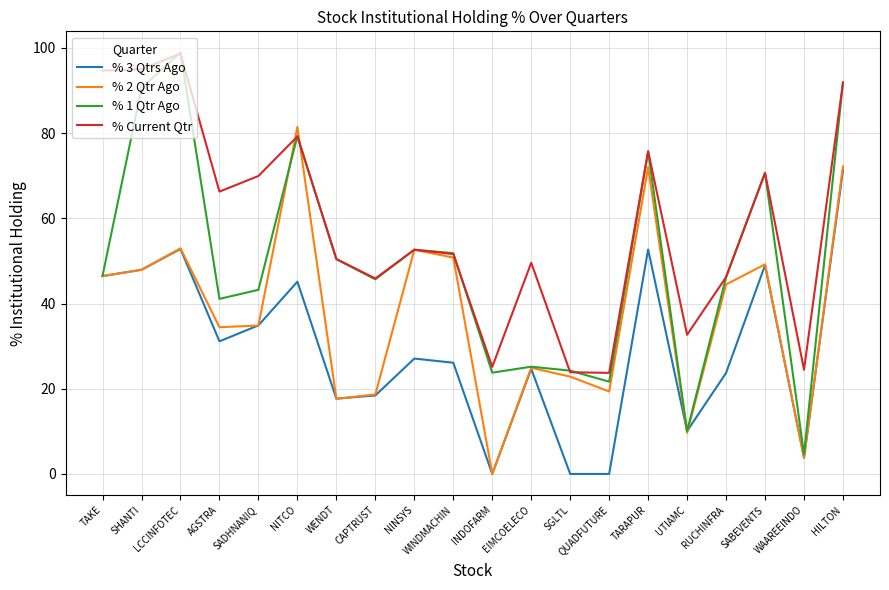

List the series in order of their overall mean, lowest first.

% 3 Qtrs Ago, % 2 Qtr Ago, % 1 Qtr Ago, % Current Qtr